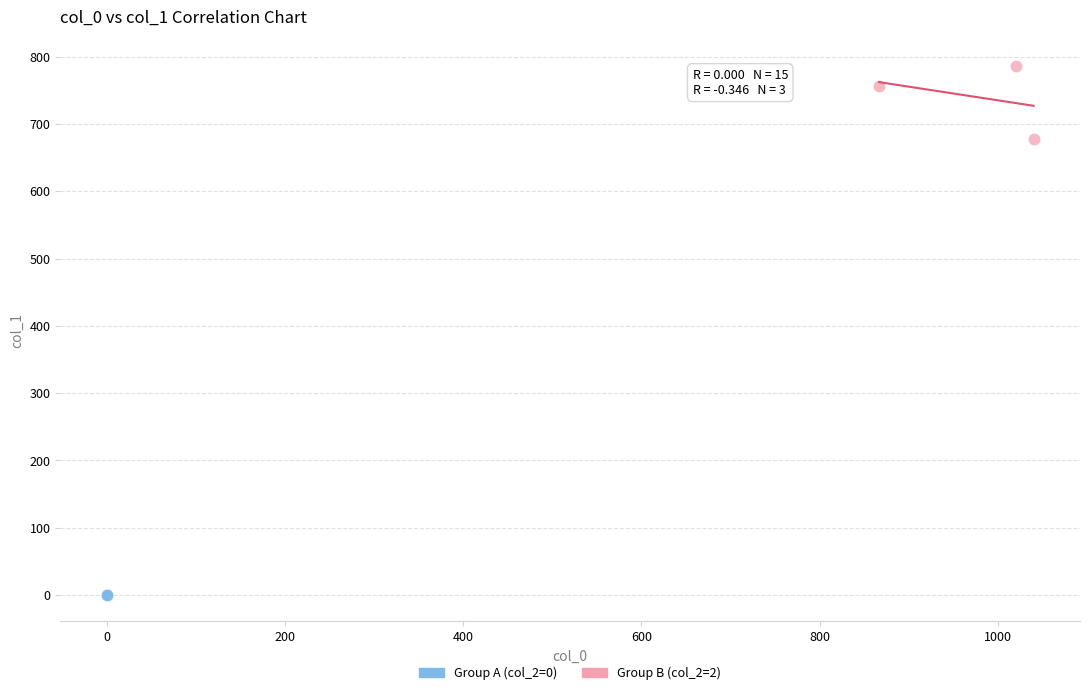

Which series reaches the minimum Y coordinate?

Group A (col_2=0)